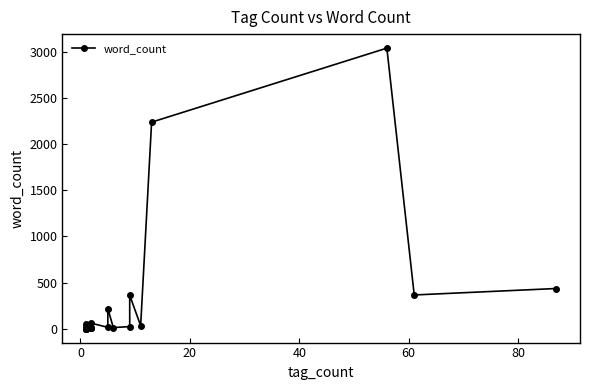

How many values are below 22?

10